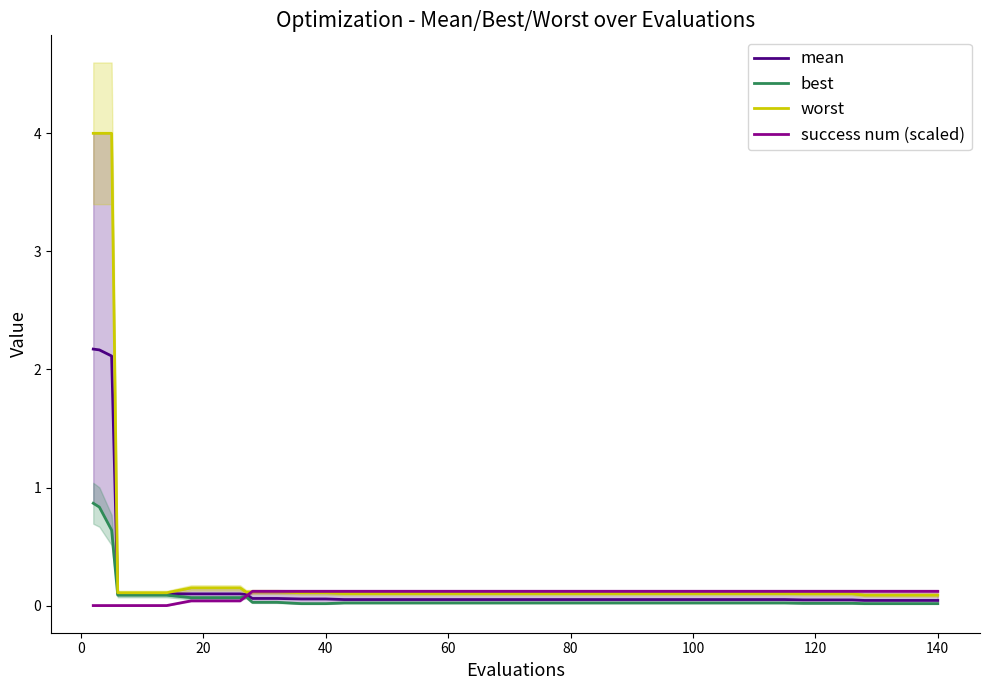

True or false: worst has more than 0 interior local peaks.

False